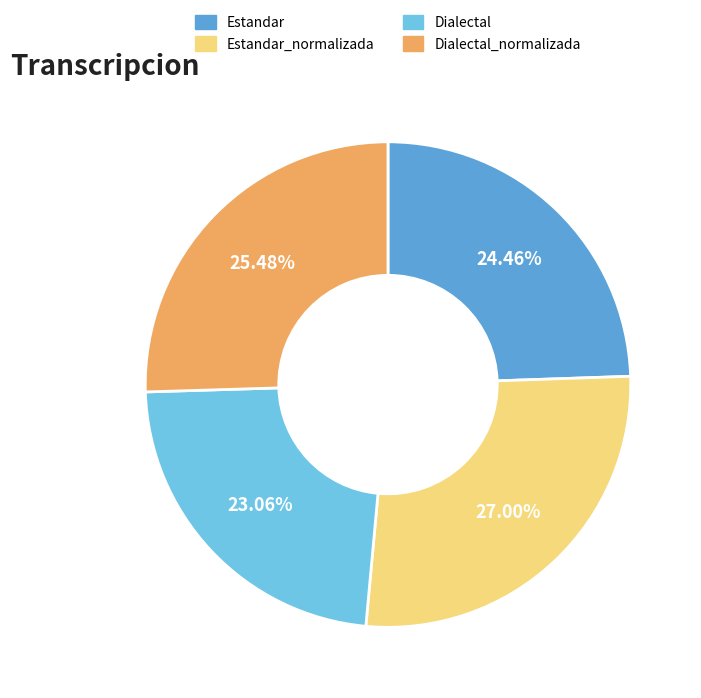

How many segments does this pie chart have?

4